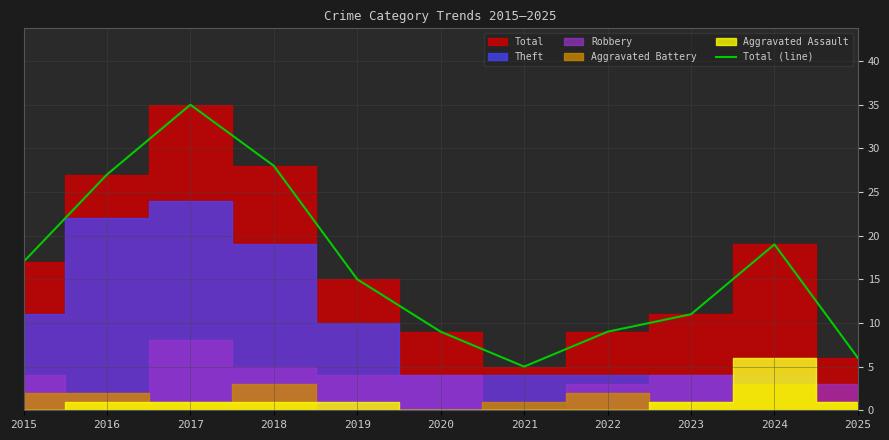

At which label does Total (line) reach its minimum?

2021